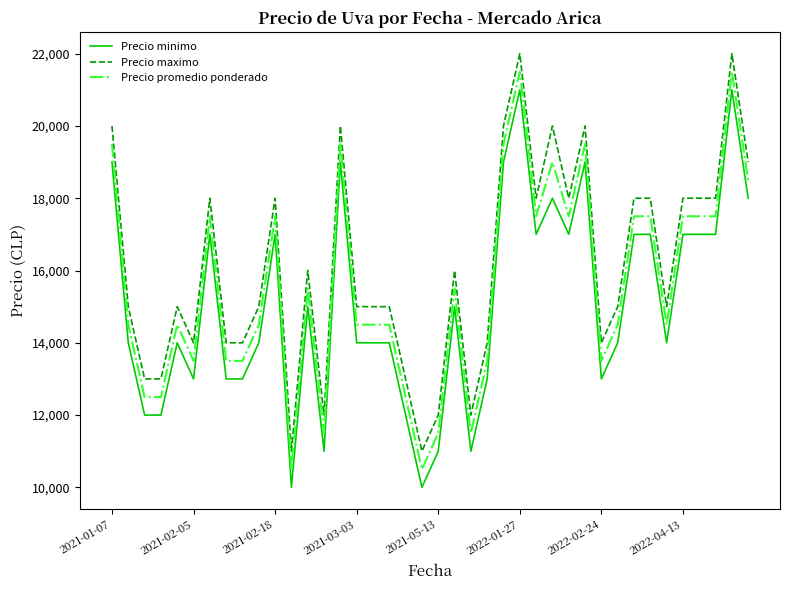

What is the highest value of the Precio minimo series?

21000